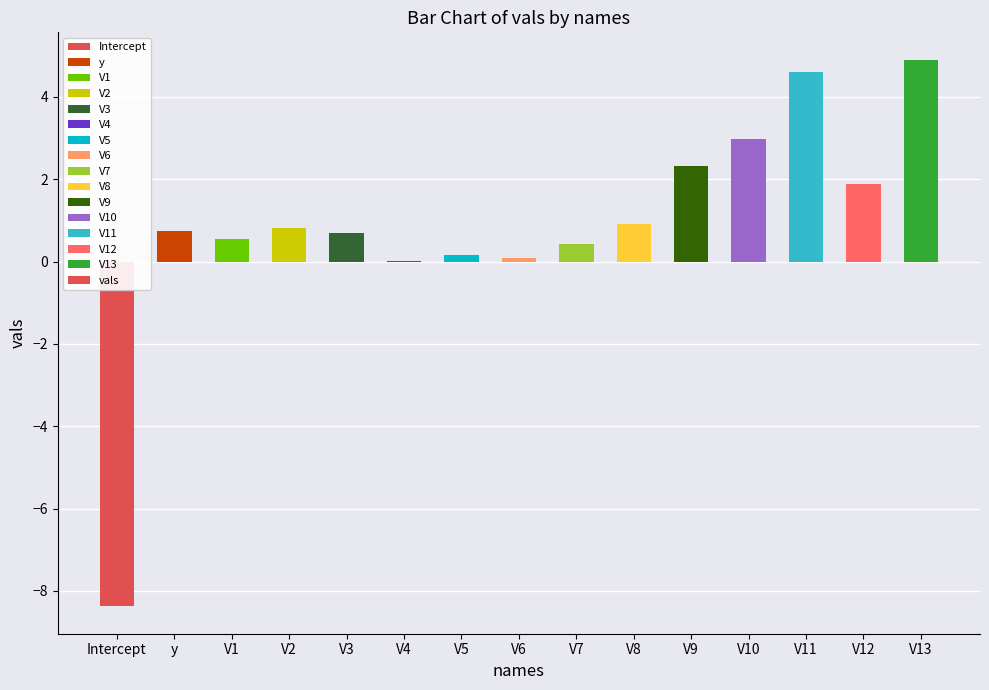

The chart shows a value of 0.0 at V4. True or false?

True